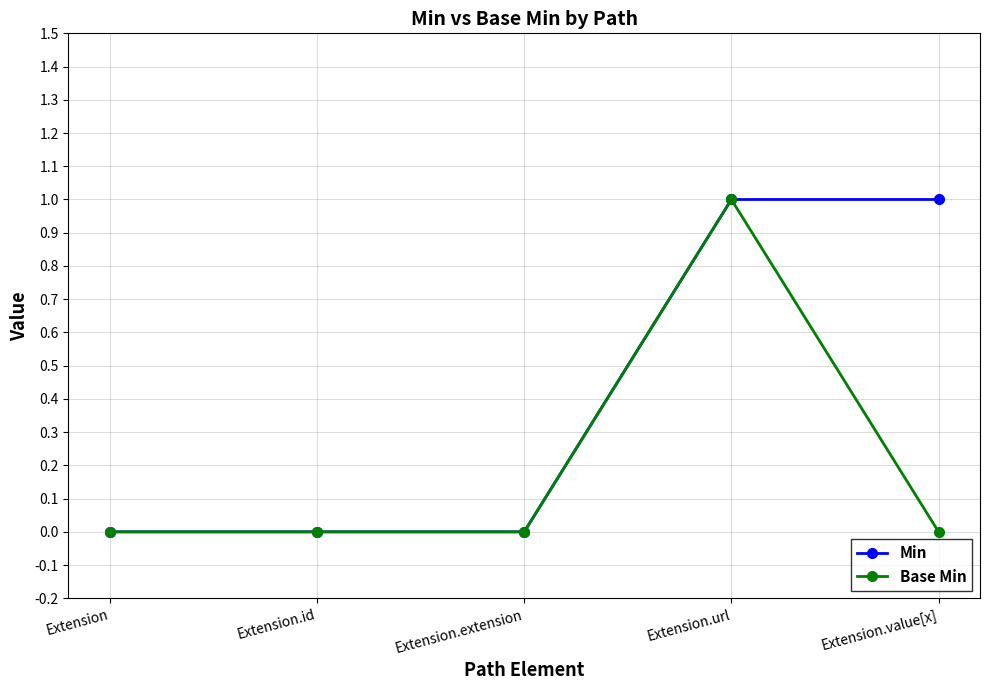

Which series changed the most between Extension.id and Extension.value[x]?

Min